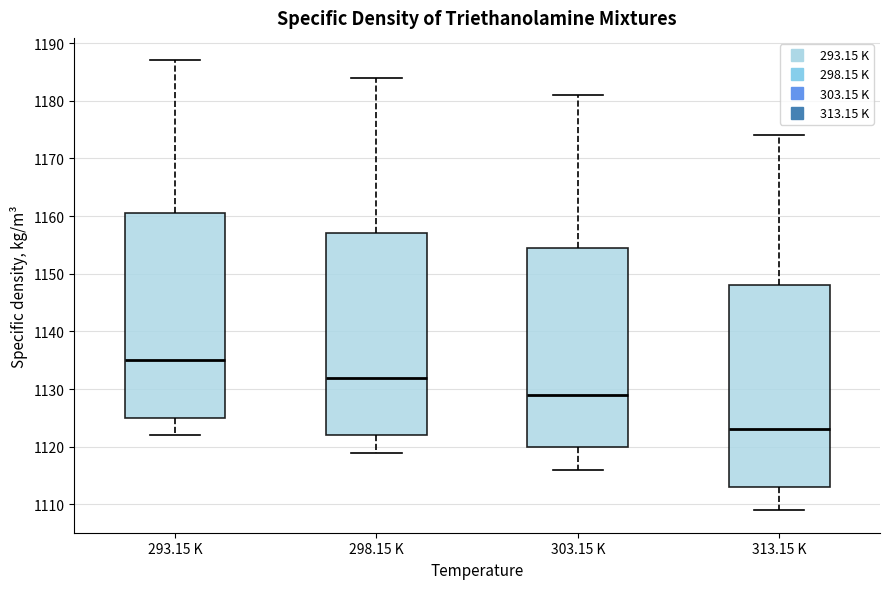

Which box has the highest median line?

293.15 K